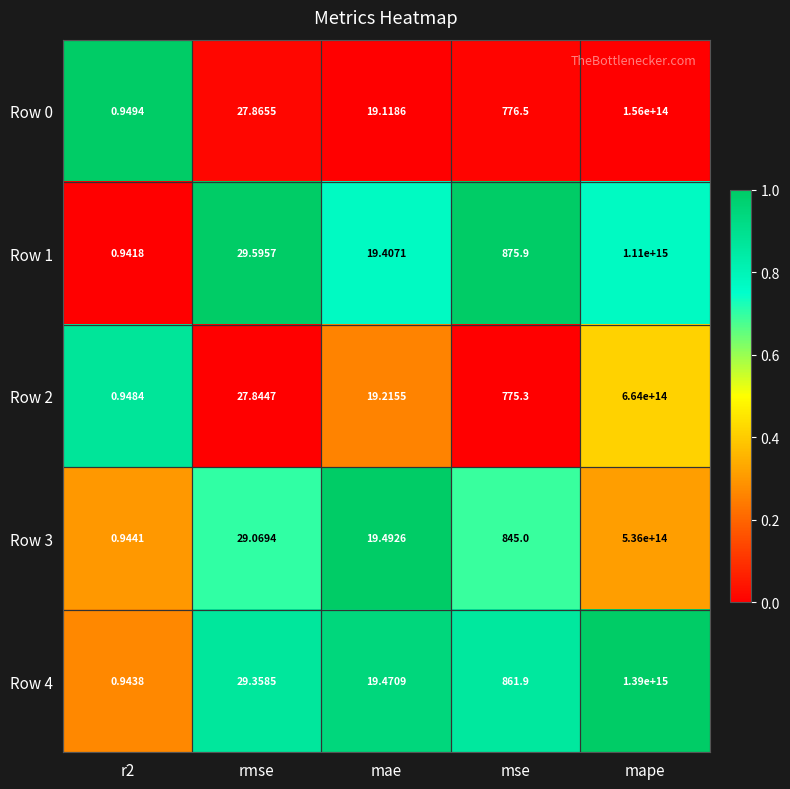

At which label does Row 0 reach its peak?

mape